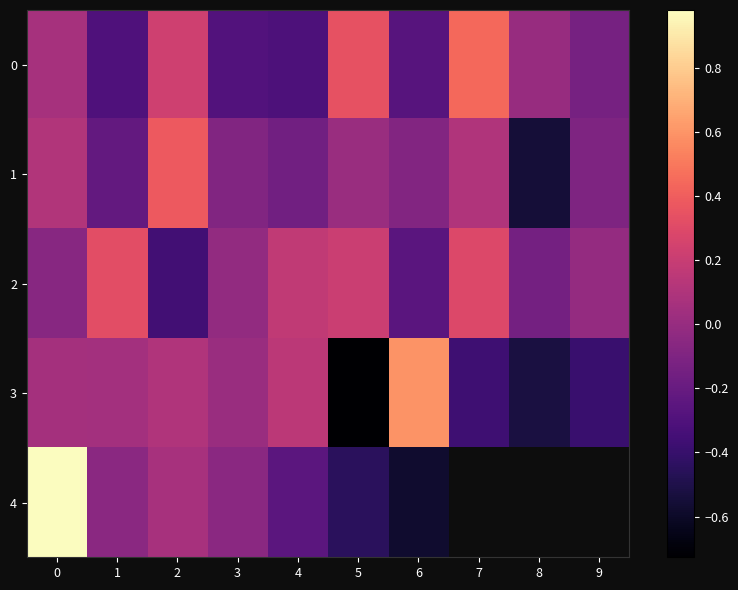

At how many categories does at least one series exceed 0?

9